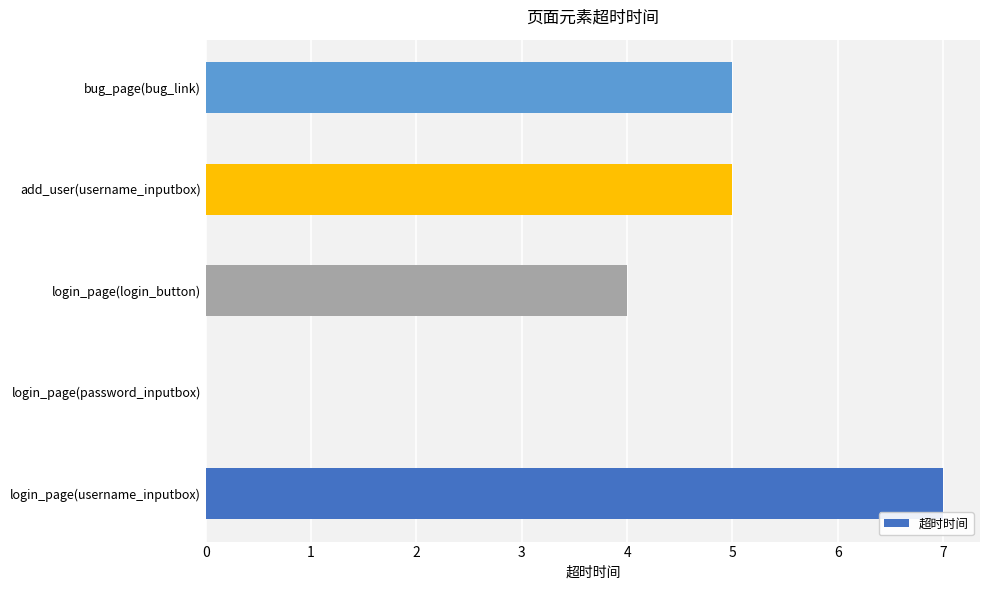

Between bug_page(bug_link) and login_page(username_inputbox), which is larger?

login_page(username_inputbox)